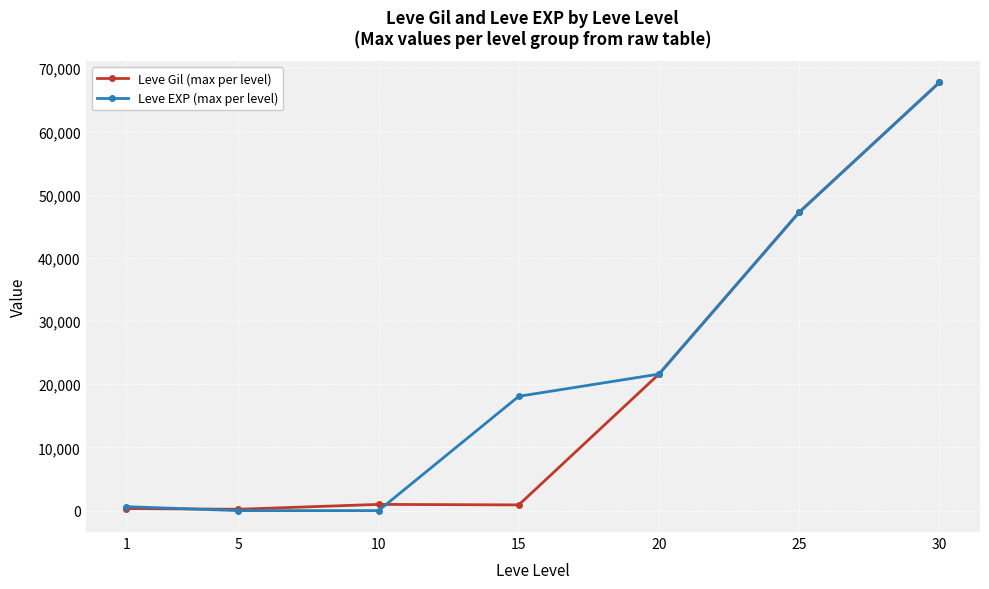

True or false: Leve EXP (max per level) has a value of 4388 at 15.

False